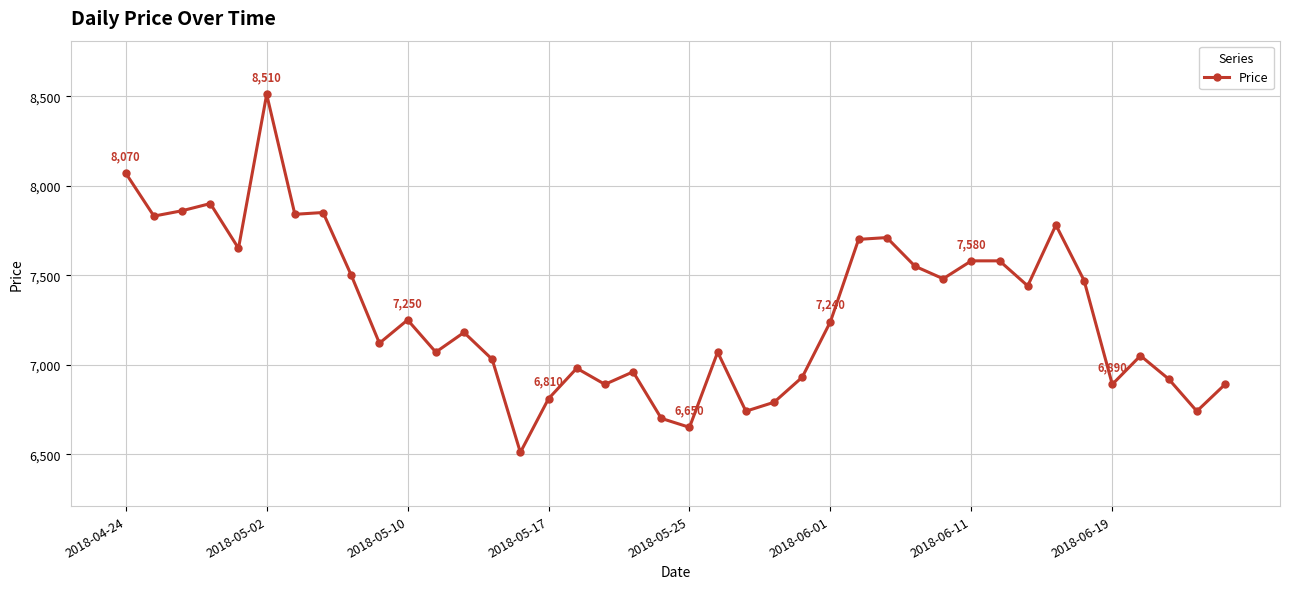

How many data points does each series have?

40